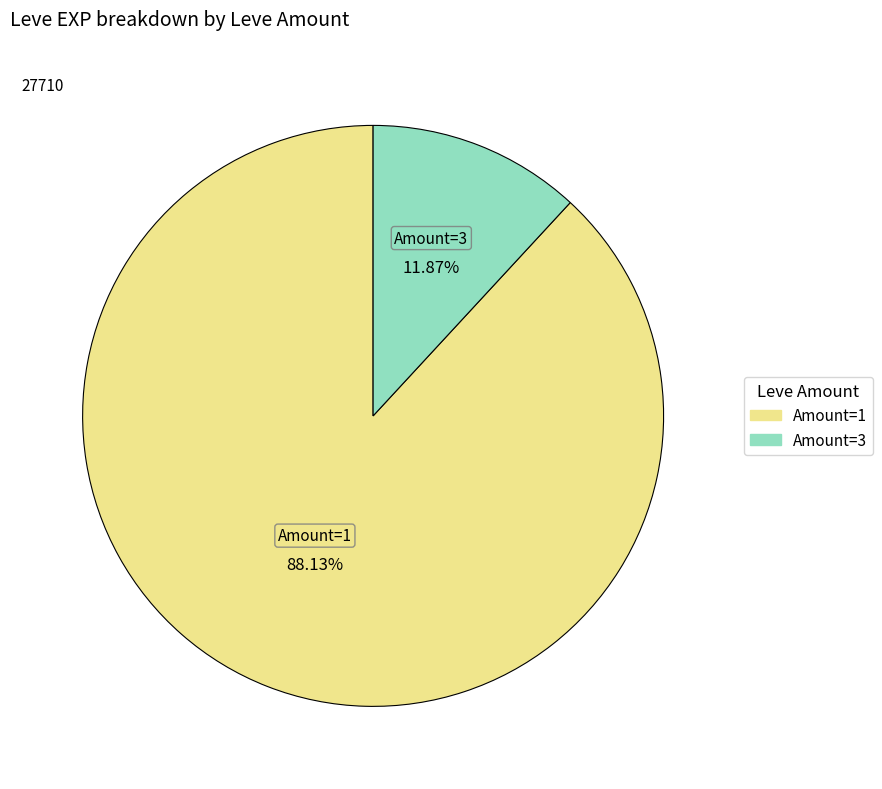

Is there a majority slice in this chart?

Yes